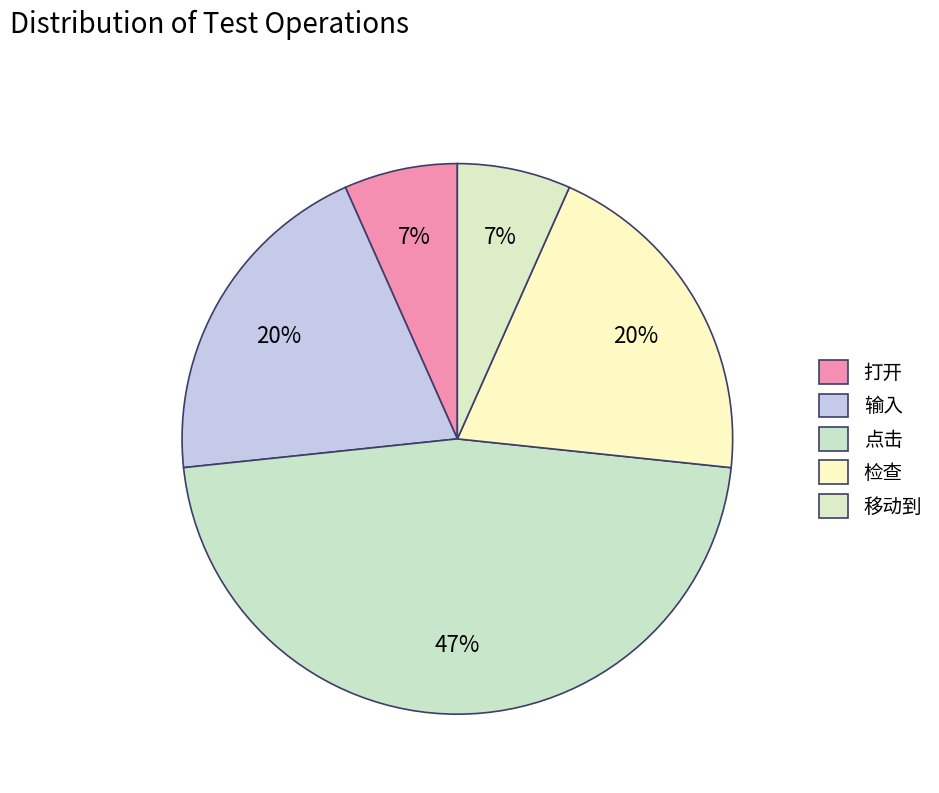

Does any single category account for the majority?

No